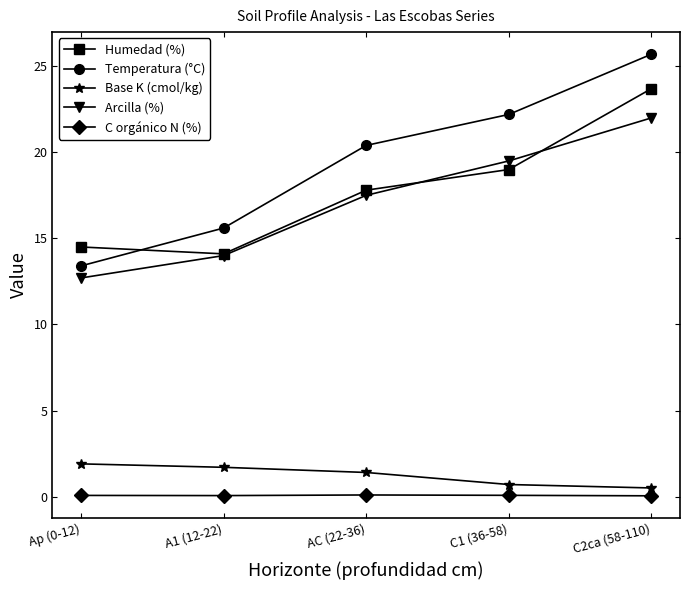

What are all the series names shown in the legend?

Humedad (%), Temperatura (°C), Base K (cmol/kg), Arcilla (%), C orgánico N (%)